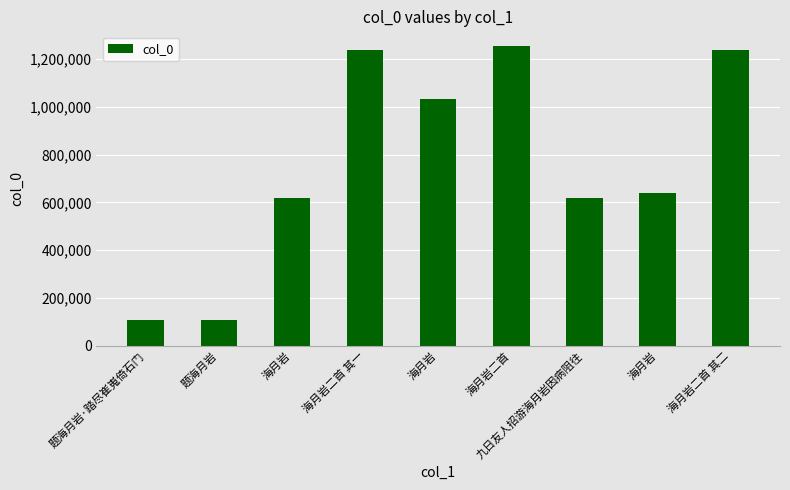

Is it true that the value at 海月岩 is 619193?

True